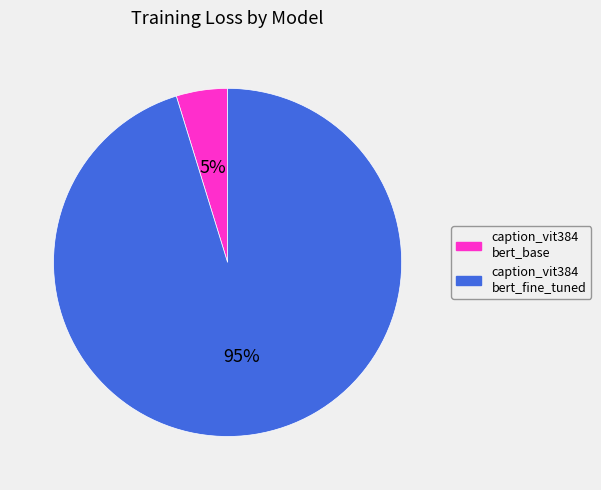

Is there a majority slice in this chart?

Yes